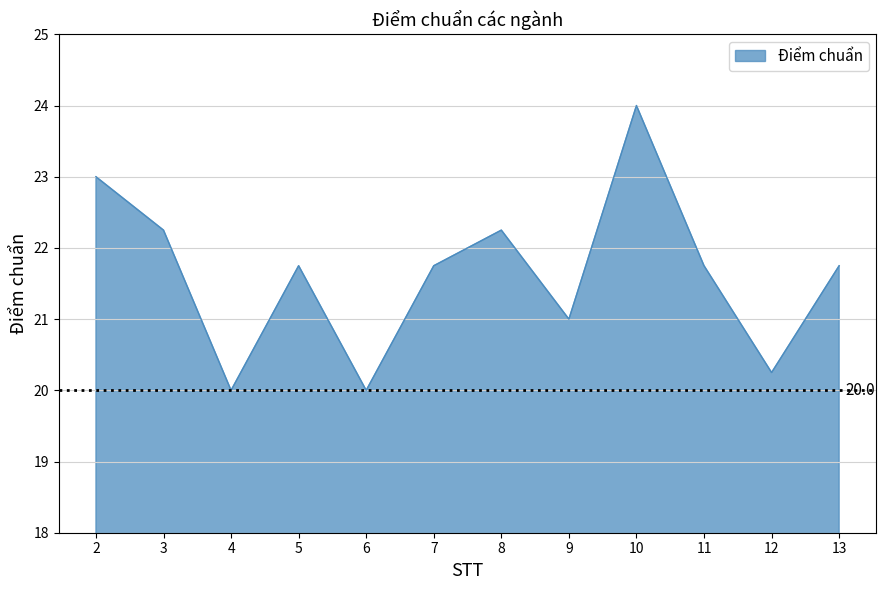

What is the difference between the maximum and minimum values?

4.0